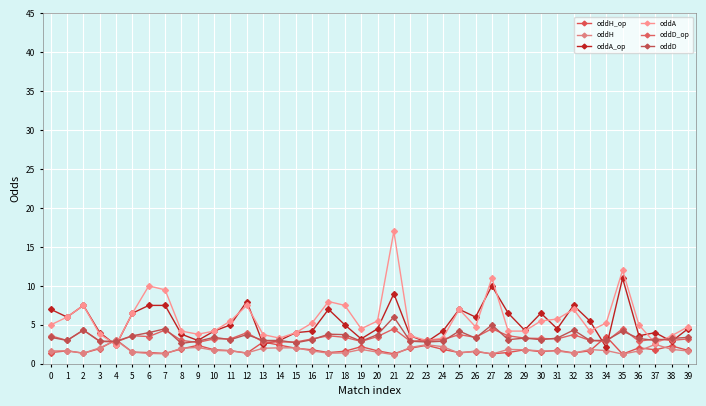

After their last crossing, which series has the higher values: oddA or oddD_op?

oddA